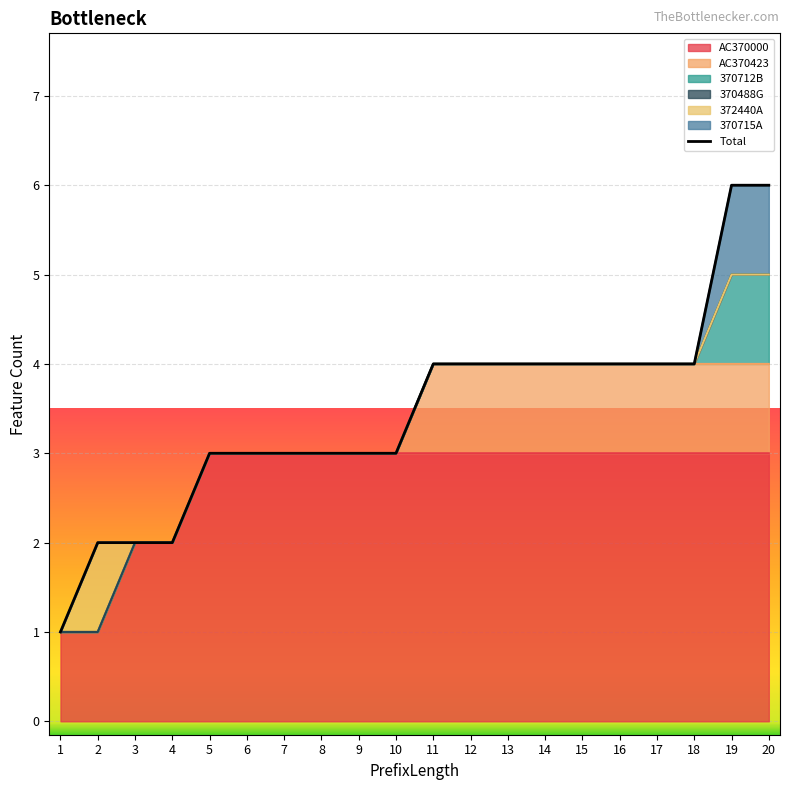

True or false: AC370000 has more than 0 interior local peaks.

False